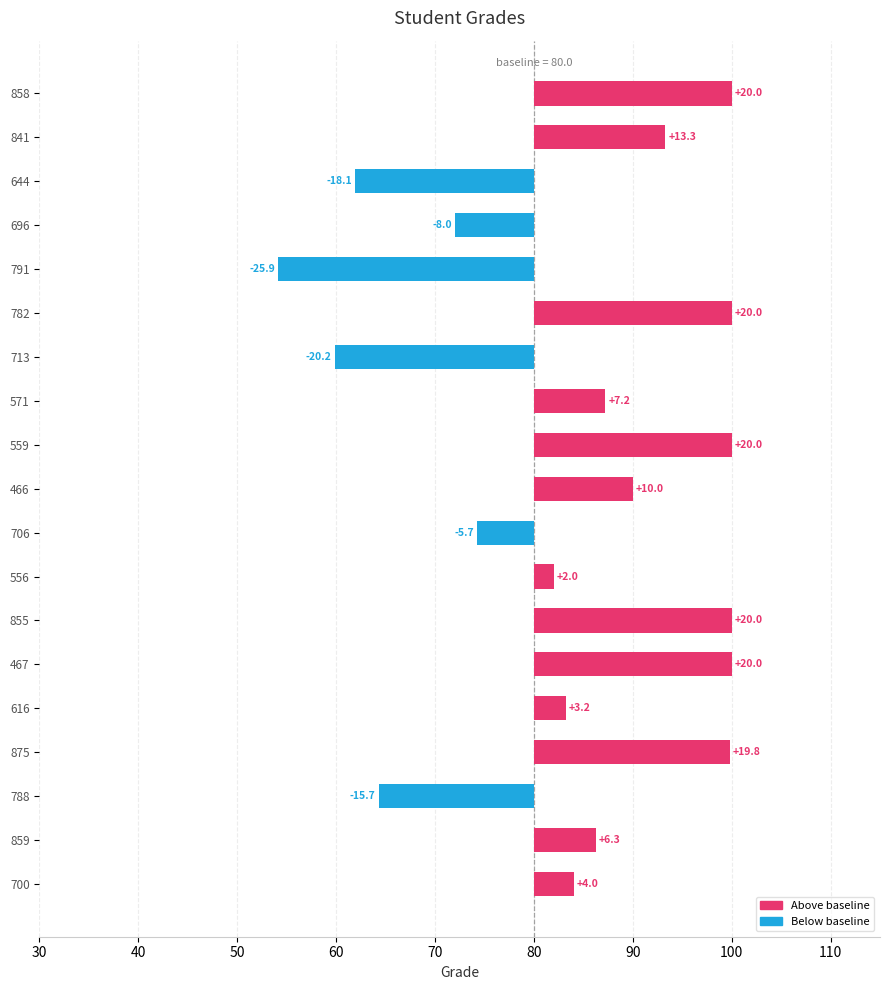

The value at 875 is 19.8. True or false?

True